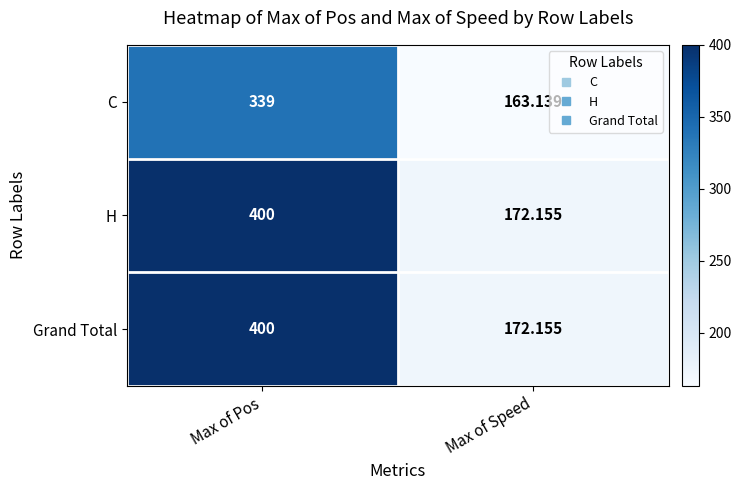

Where is C nearest to the value 251?

Max of Speed